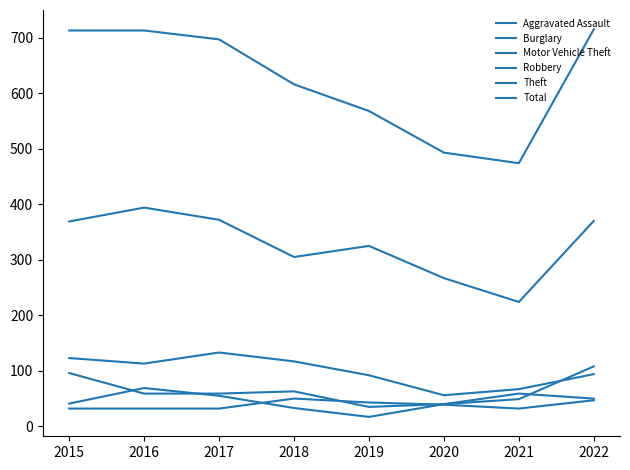

Rank the series at 2018 from lowest to highest value.

Robbery, Aggravated Assault, Motor Vehicle Theft, Burglary, Theft, Total